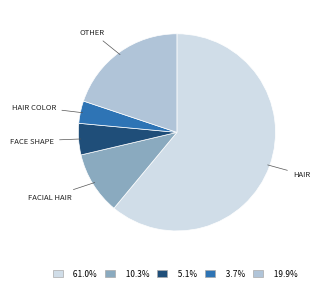

Is there any slice that represents more than half of the pie?

Yes